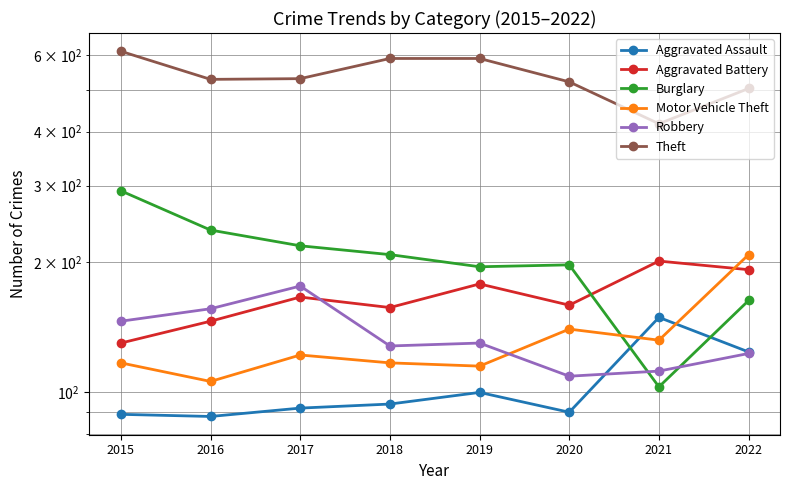

At 2016, list the series in order from largest to smallest.

Theft, Burglary, Robbery, Aggravated Battery, Motor Vehicle Theft, Aggravated Assault